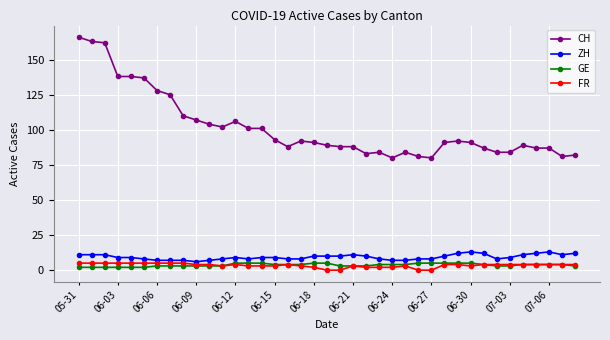

True or false: GE and CH intersect in this chart.

False